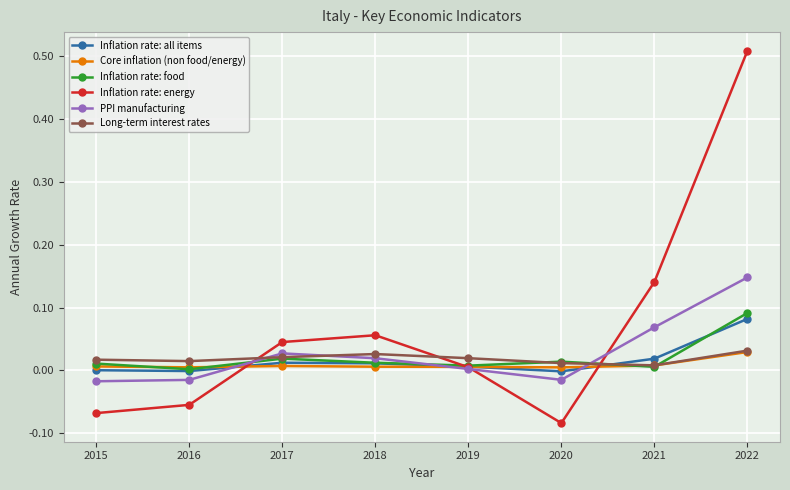

True or false: Inflation rate: energy has a value of 0.1 at 2017.

False